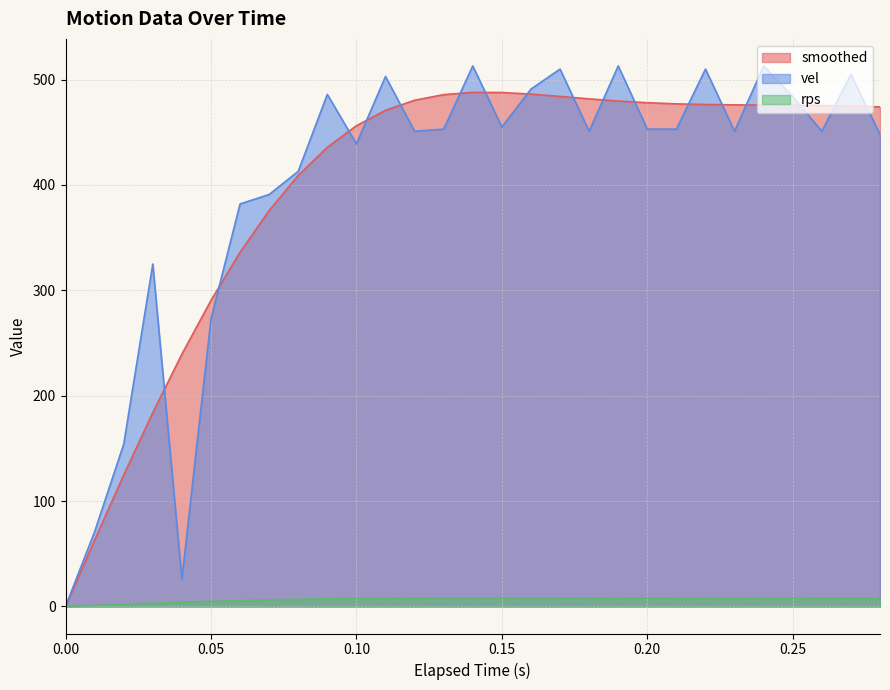

At which category is the sum across all series the highest?

0.14